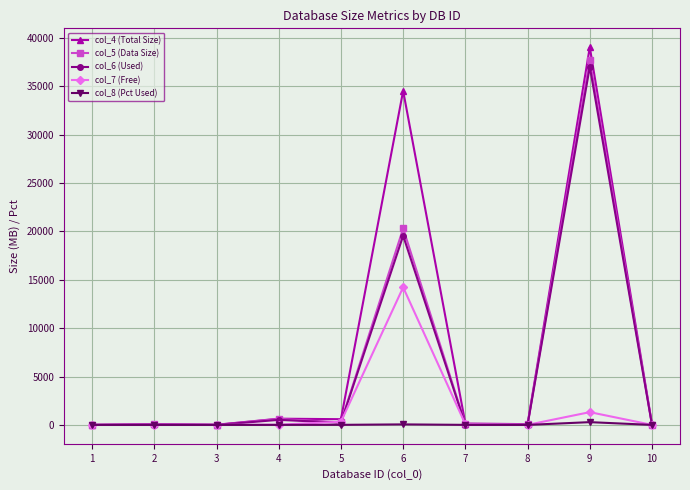

What are all the series names shown in the legend?

col_4 (Total Size), col_5 (Data Size), col_6 (Used), col_7 (Free), col_8 (Pct Used)